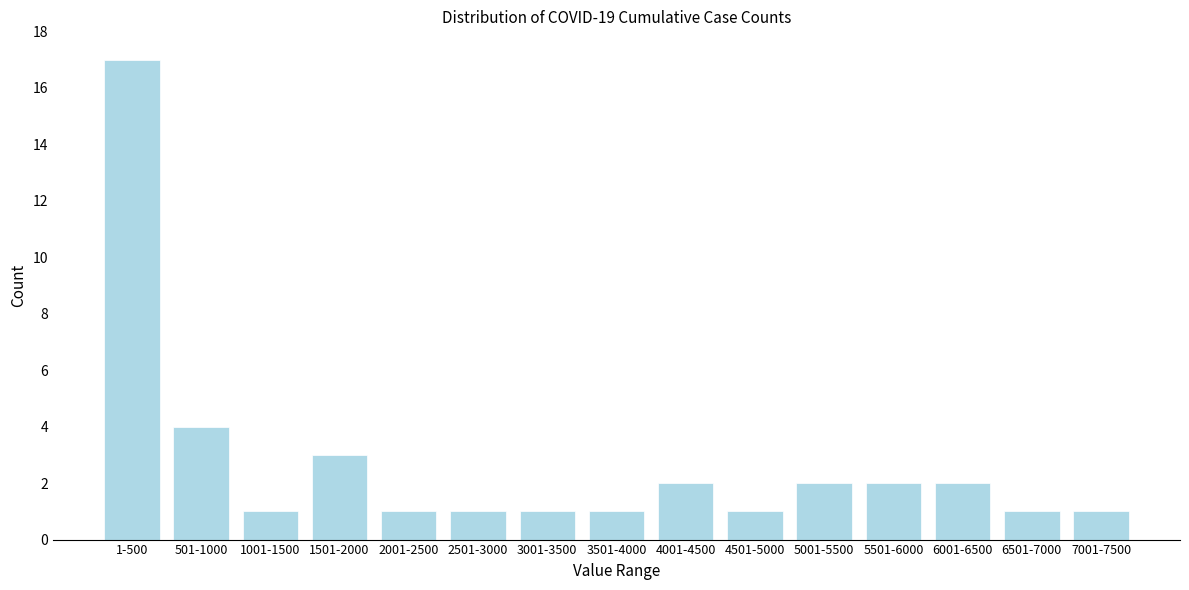

Reading left to right, transcribe all the data shown in this chart.

17	4	1	3	1	1	1	1	2	1	2	2	2	1	1